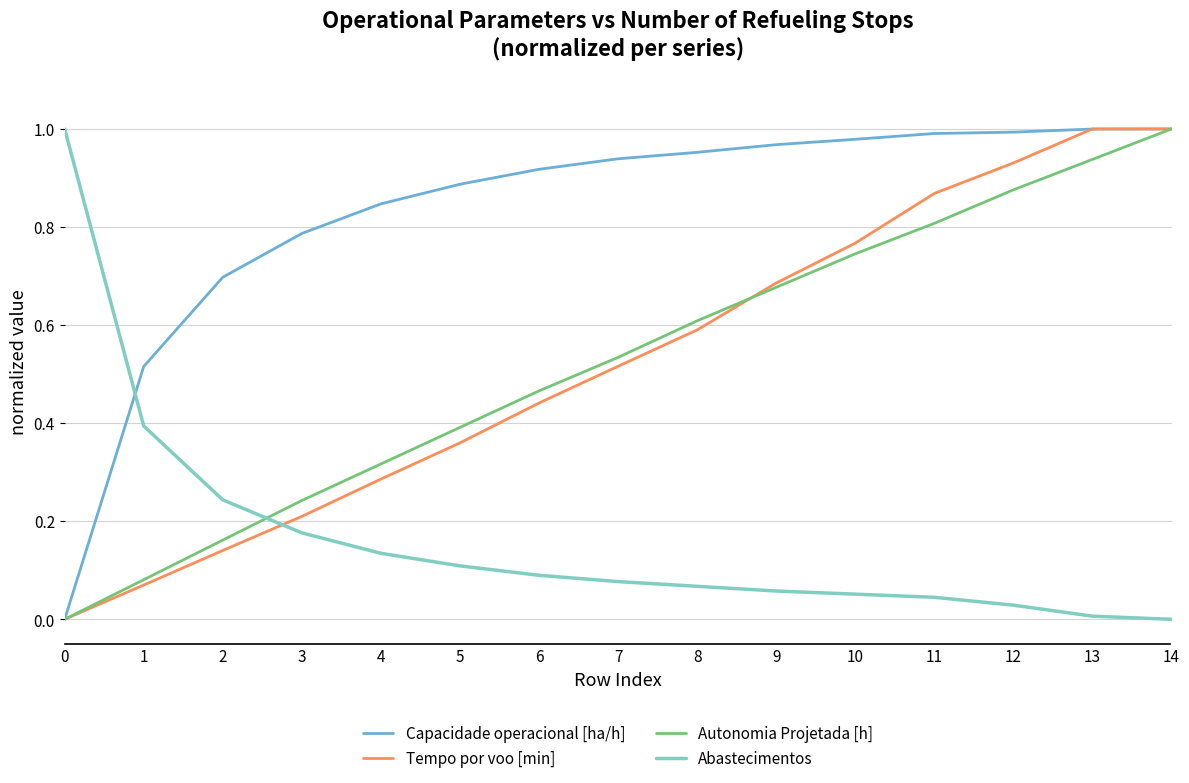

The value of Abastecimentos at 0 is 0.3. True or false?

False